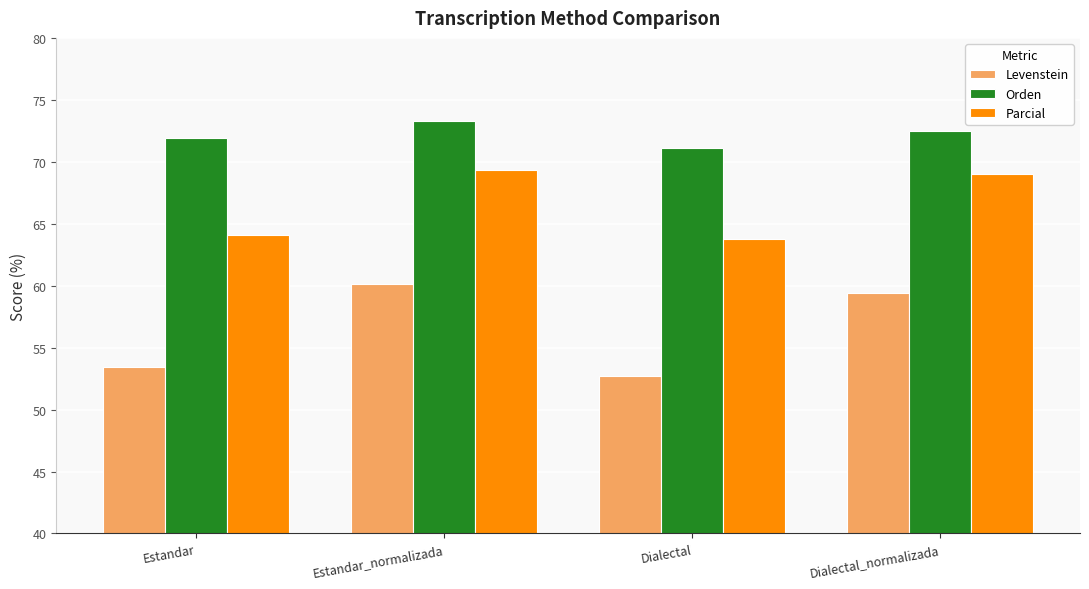

Count the number of categories in the chart.

4